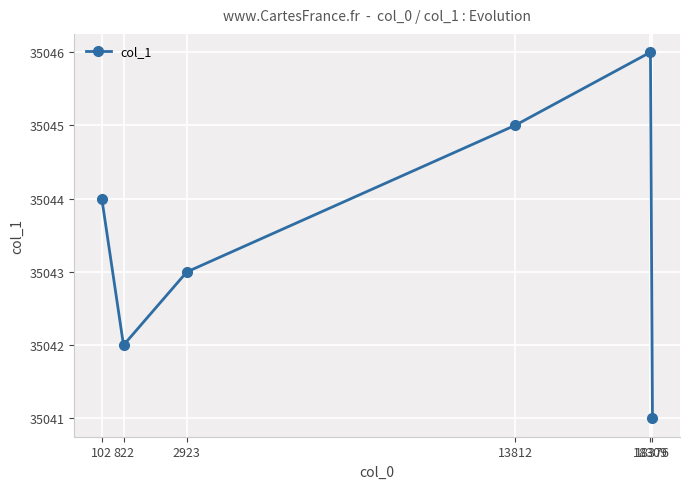

True or false: the data shows 35044 at 102.

True